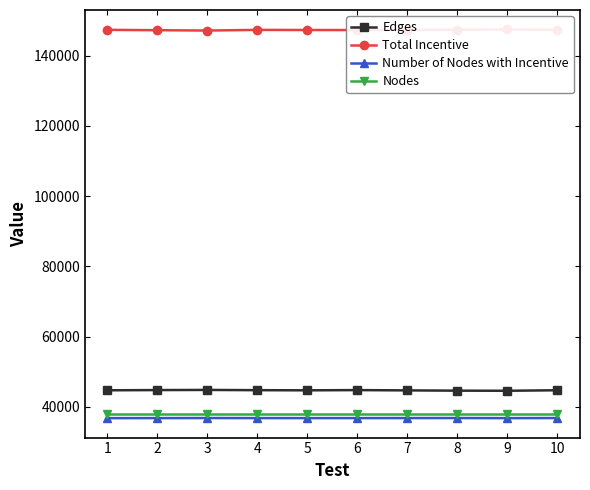

The Edges series shows 44803 at 6. True or false?

True